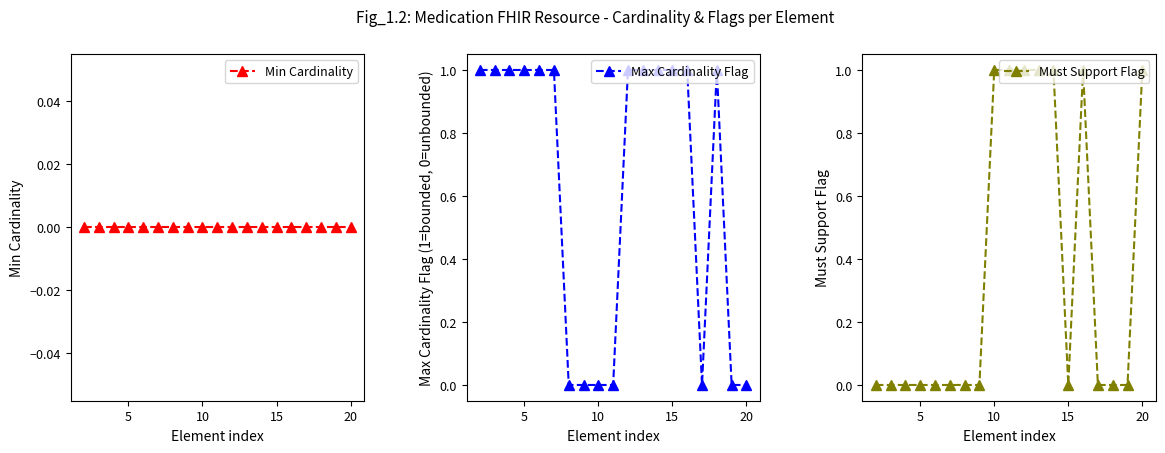

True or false: Max Cardinality Flag has more than 0 interior local peaks.

True